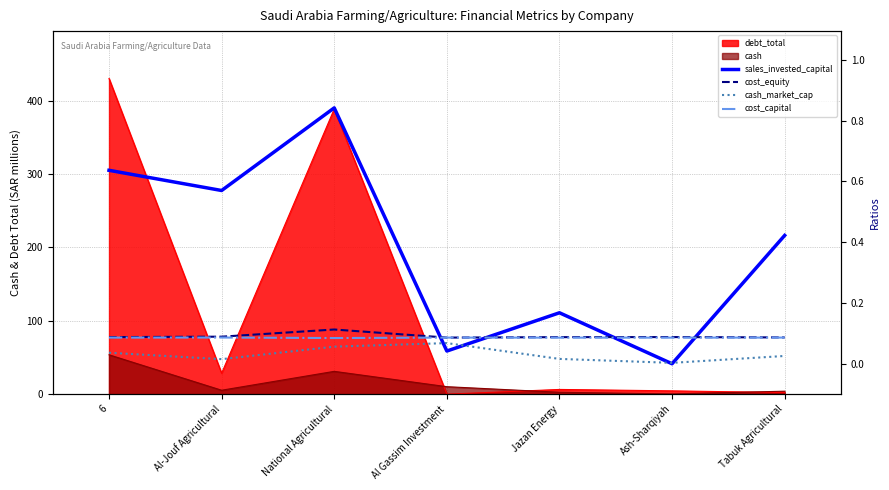

True or false: cash_market_cap and cost_equity intersect in this chart.

False